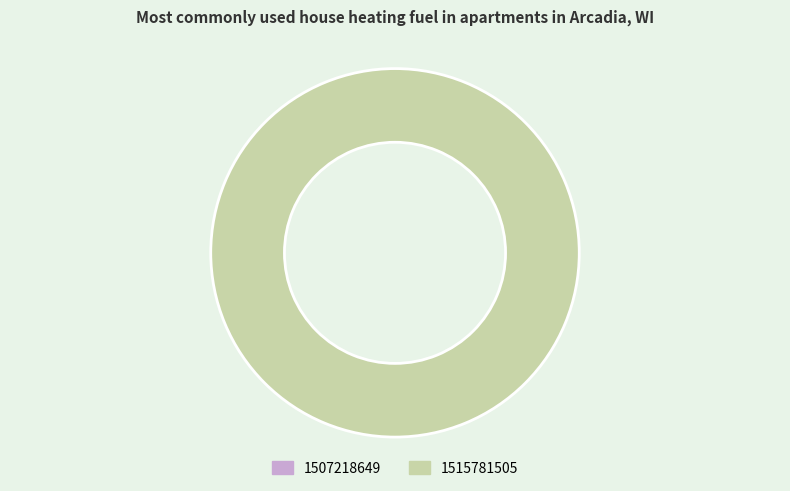

Is it true that 1507218649 is 1% of the pie?

False